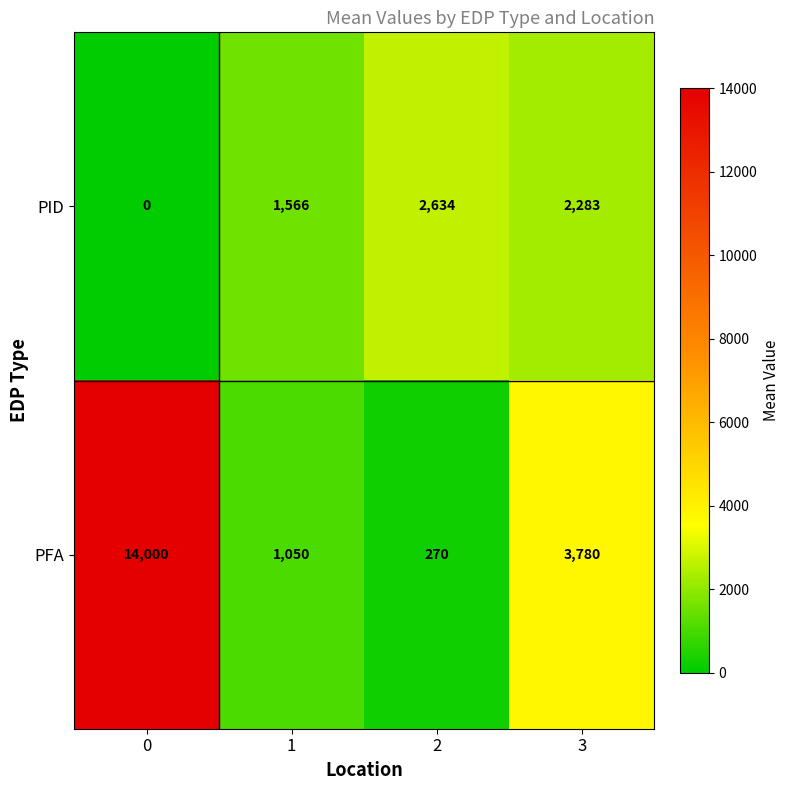

How many data points does each series have?

4